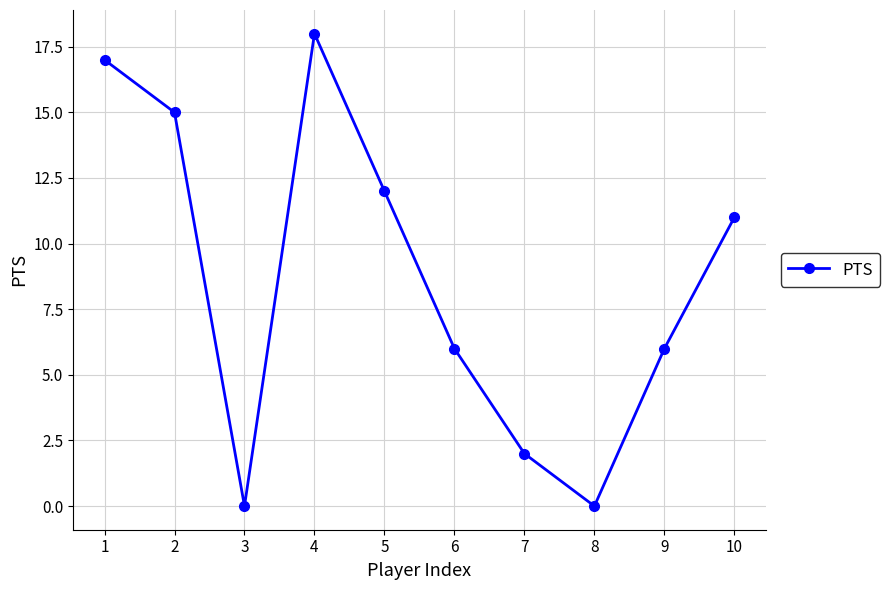

How many series are shown in this chart?

1